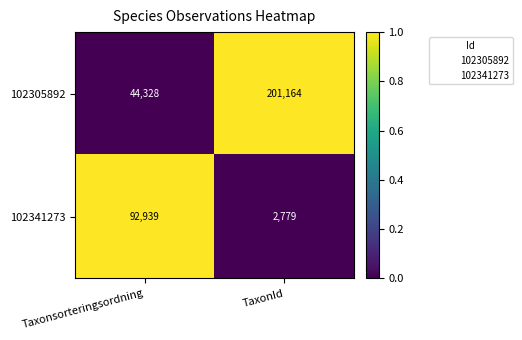

At which label is 102305892 closest to 122746?

Taxonsorteringsordning